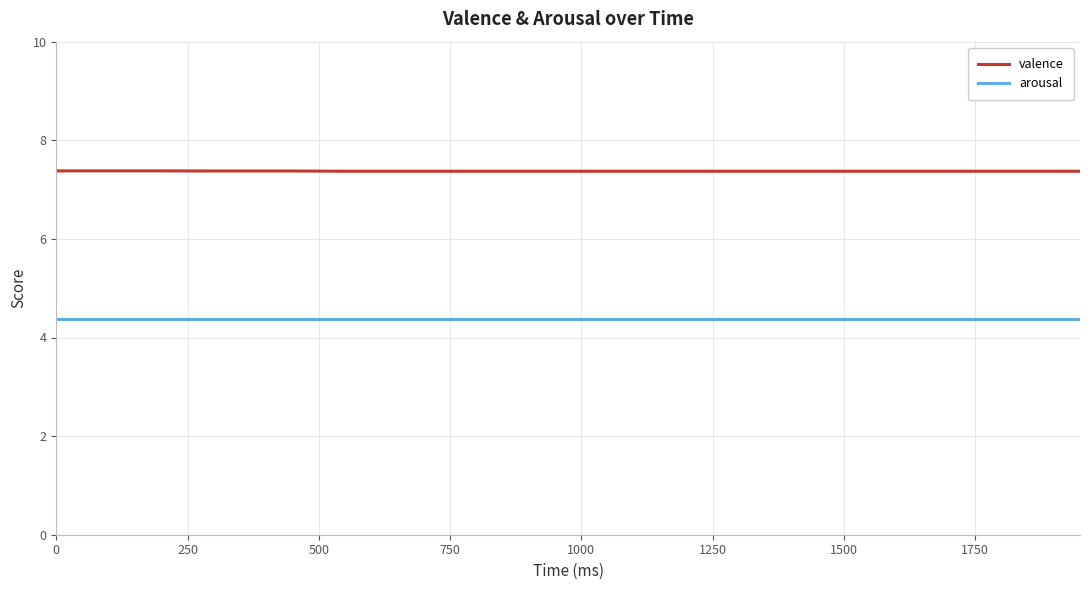

Which series has the largest total across all categories?

valence